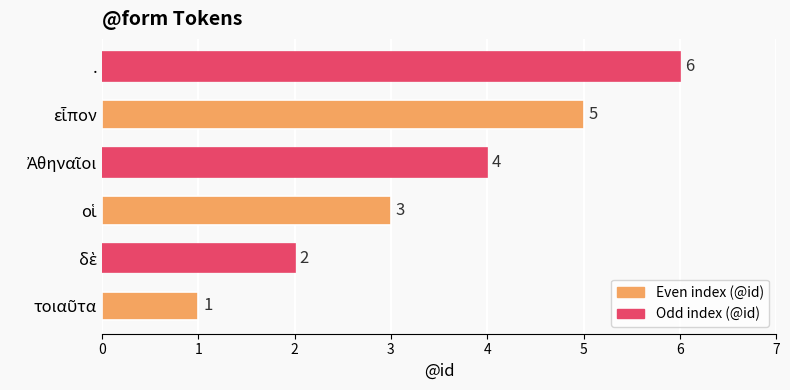

How many values are between 2 and 5?

4